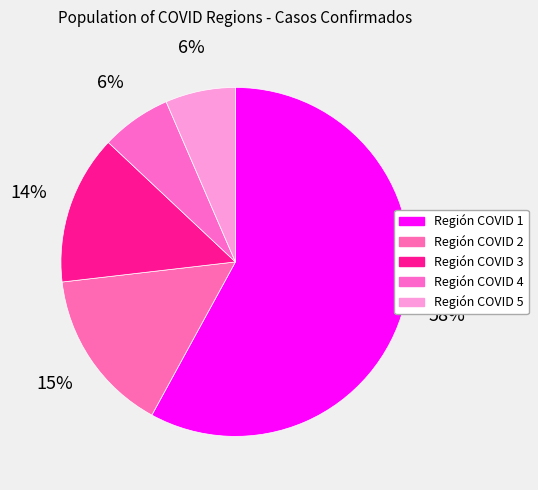

Which category has the smallest portion of the pie?

Región COVID 4